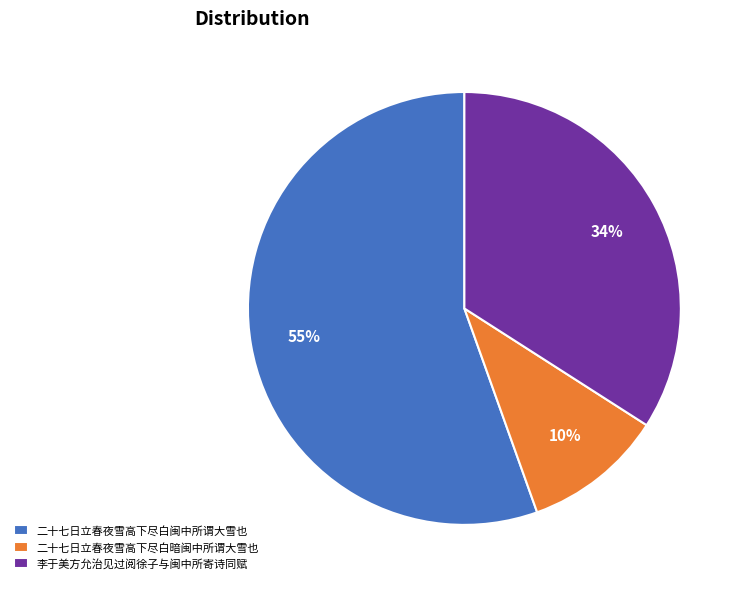

What is the largest slice in the pie chart?

二十七日立春夜雪高下尽白闽中所谓大雪也